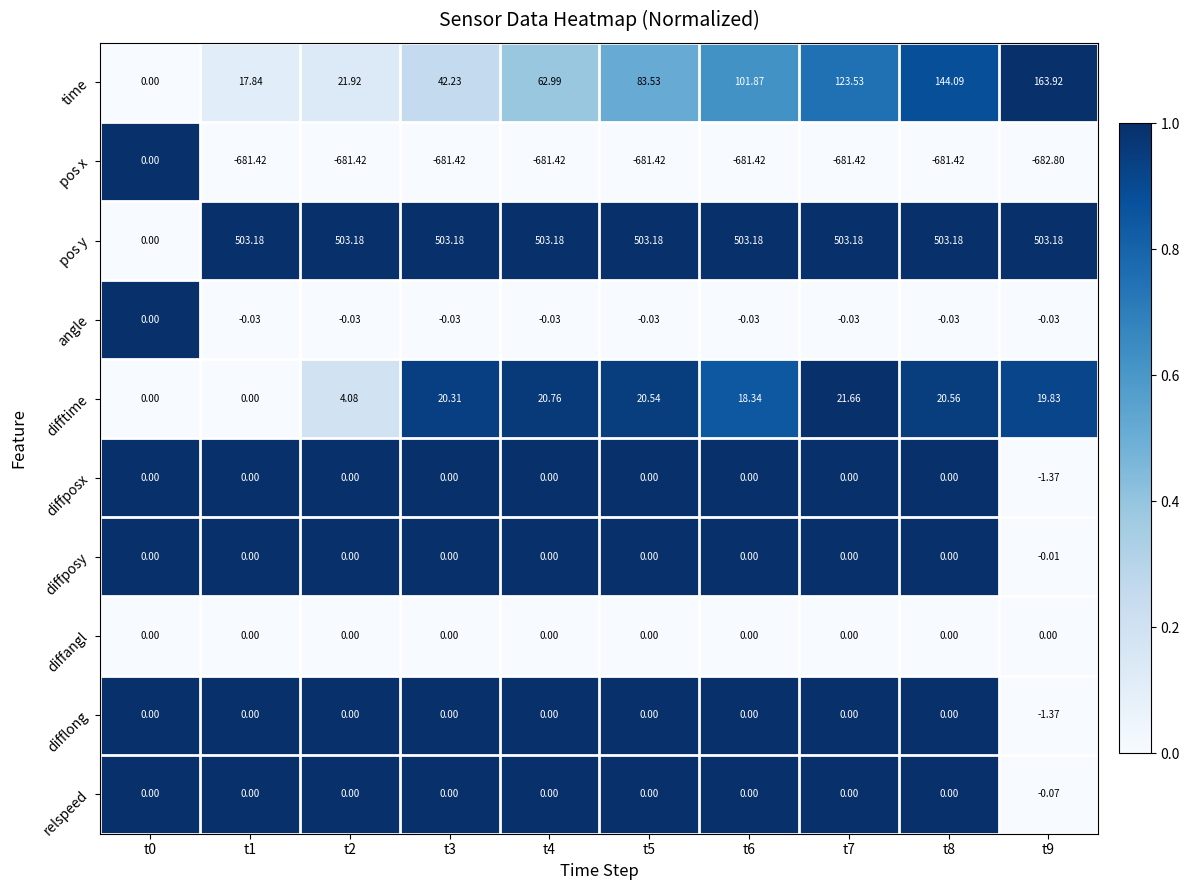

Which series has the largest range (max minus min)?

pos x